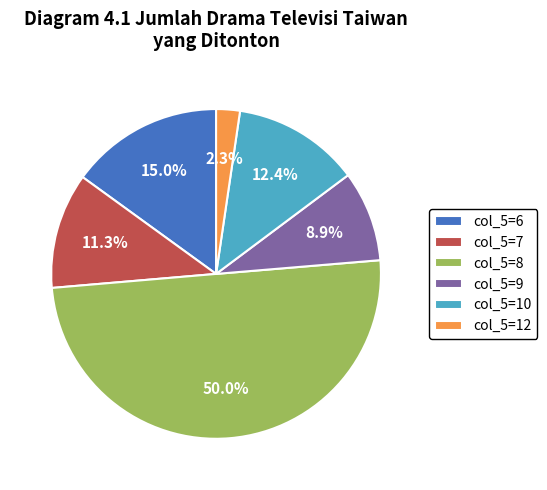

Rank the categories by value from lowest to highest.

col_5=12, col_5=9, col_5=7, col_5=10, col_5=6, col_5=8